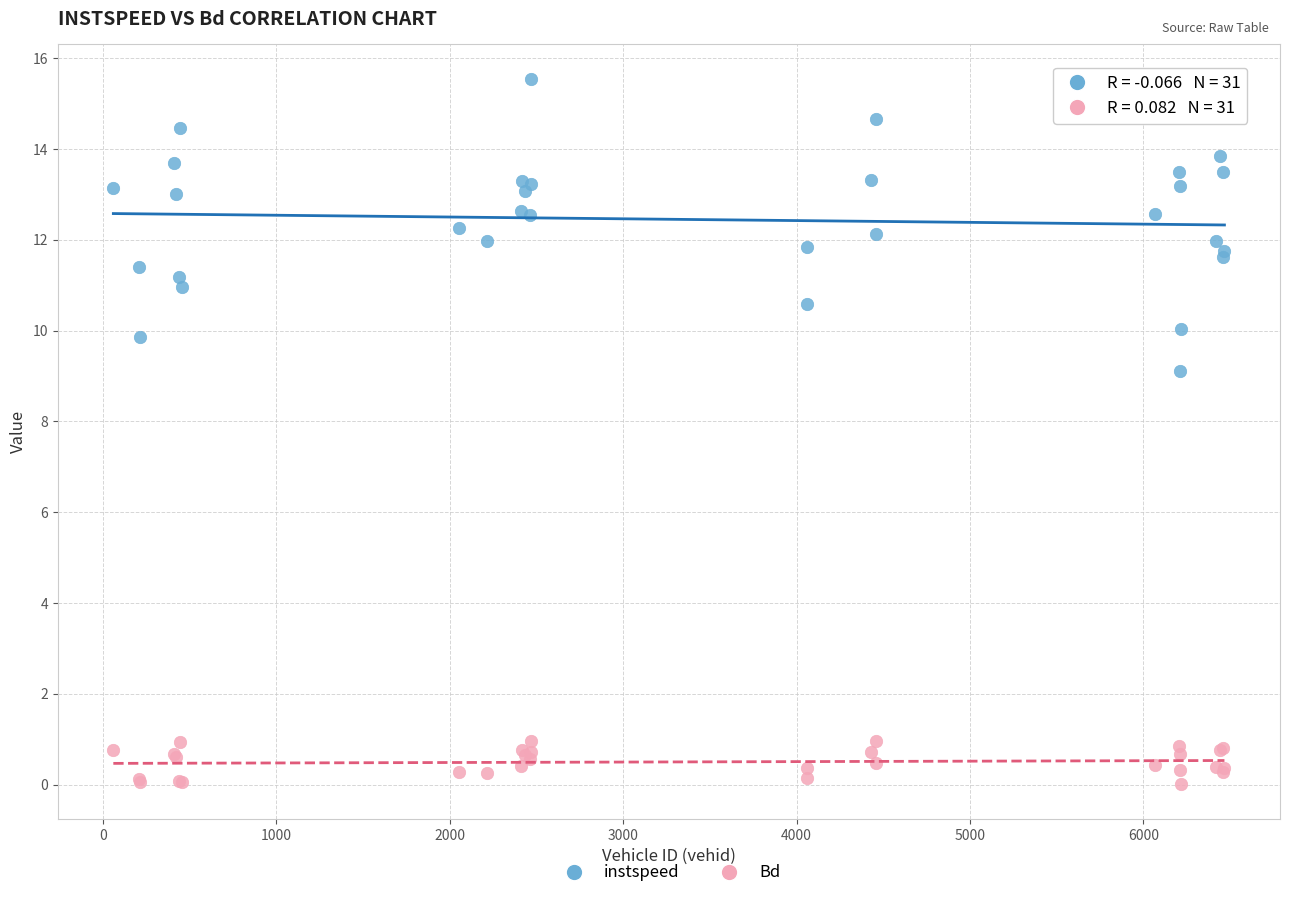

Which series reaches the minimum Y coordinate?

Bd